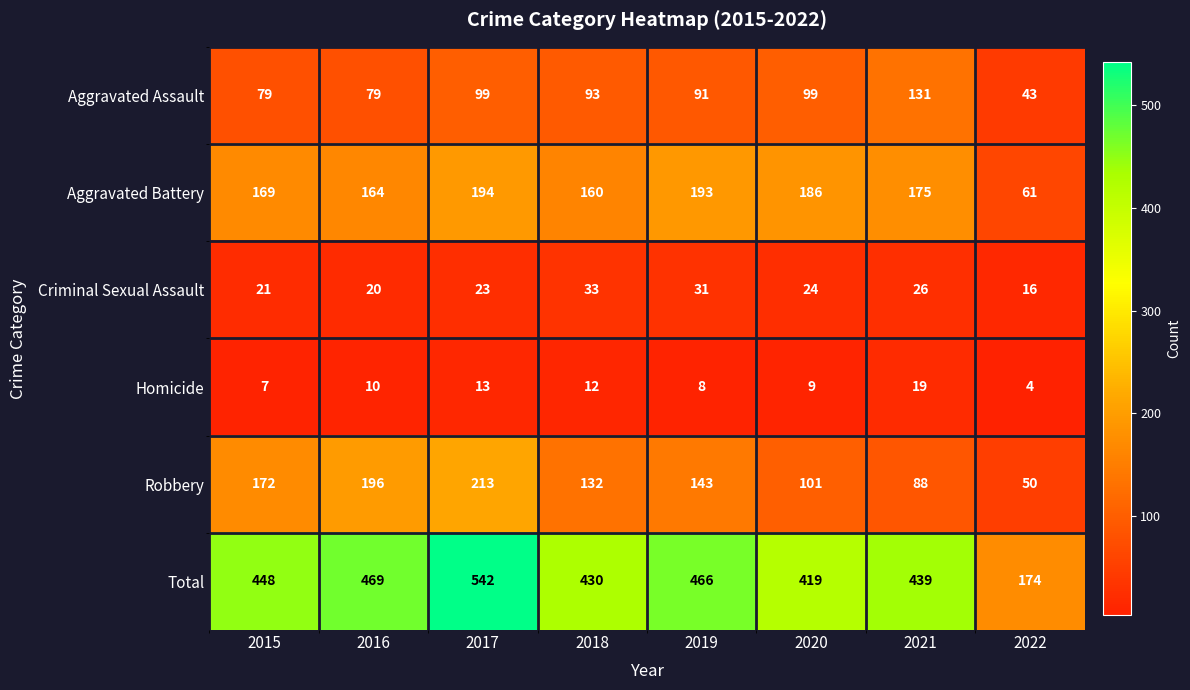

Which series has the largest range (max minus min)?

Total